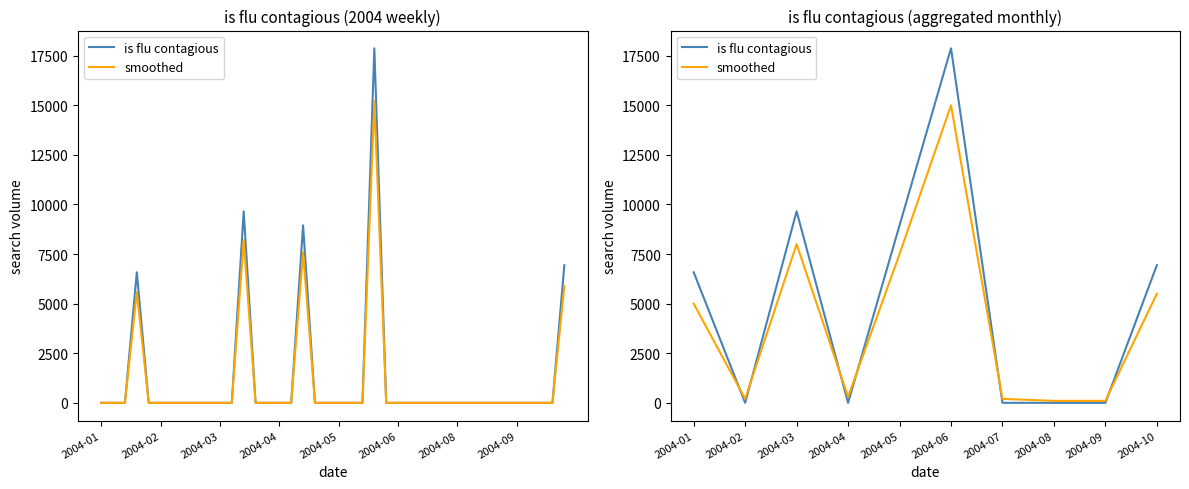

Which category has the lowest value in the smoothed series?

2004-08